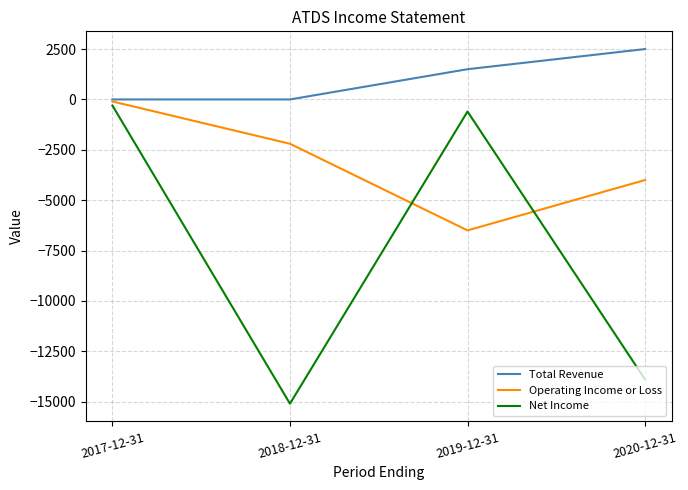

Rank the categories by Operating Income or Loss value from highest to lowest.

2017-12-31, 2018-12-31, 2020-12-31, 2019-12-31